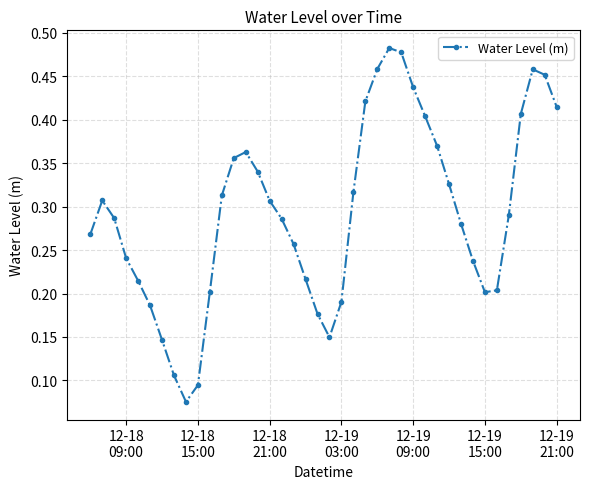

Count the values in the range 0 to 1.

40